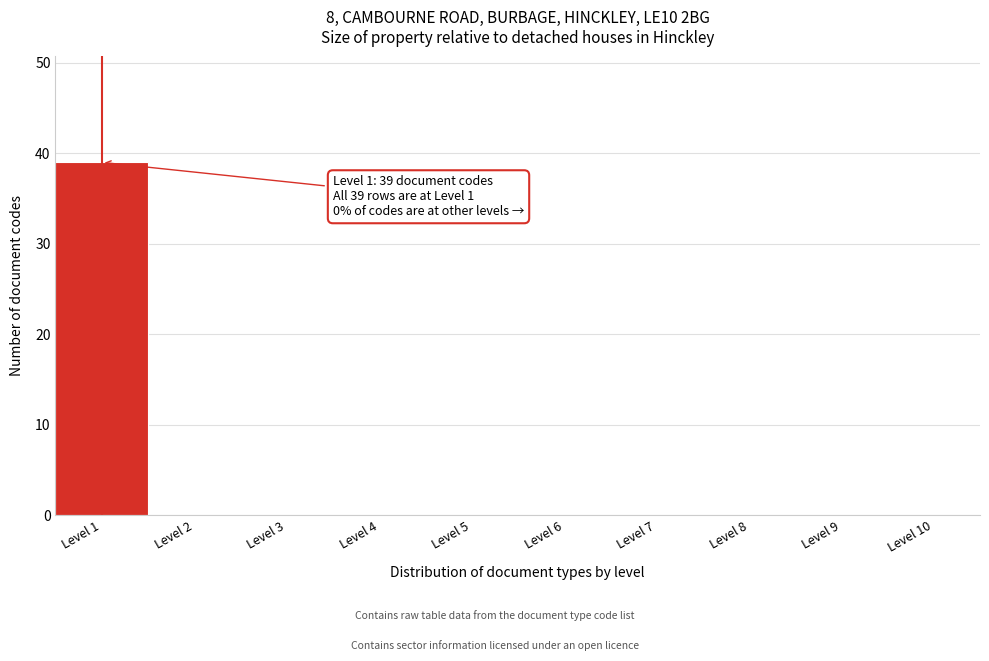

Over which range of the x-axis is the bar tallest?

0.5 to 1.5